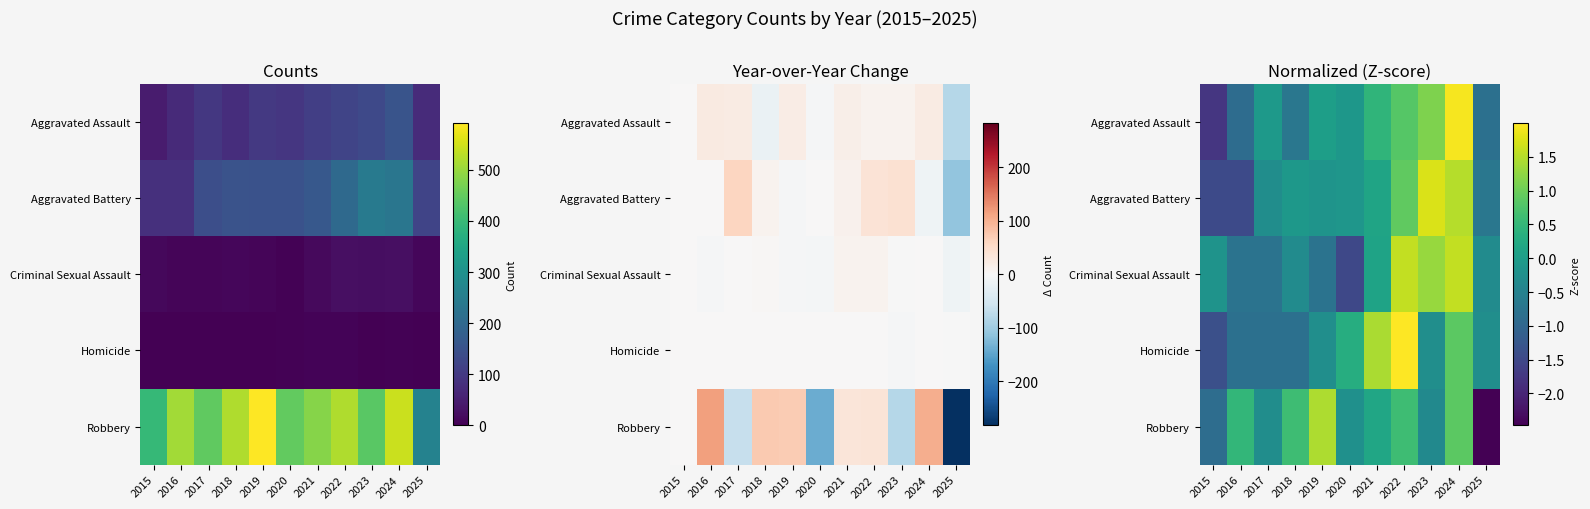

True or false: Aggravated Assault has a value of 0.0 at 2019.

False